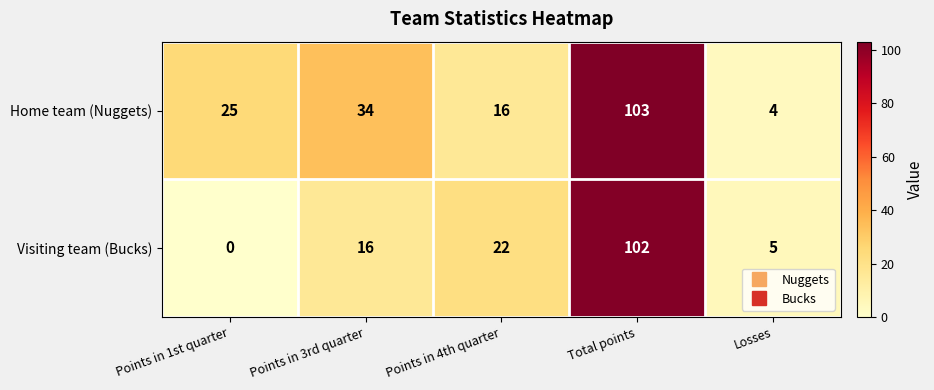

List the series in order of their peak value, highest first.

Home team (Nuggets), Visiting team (Bucks)